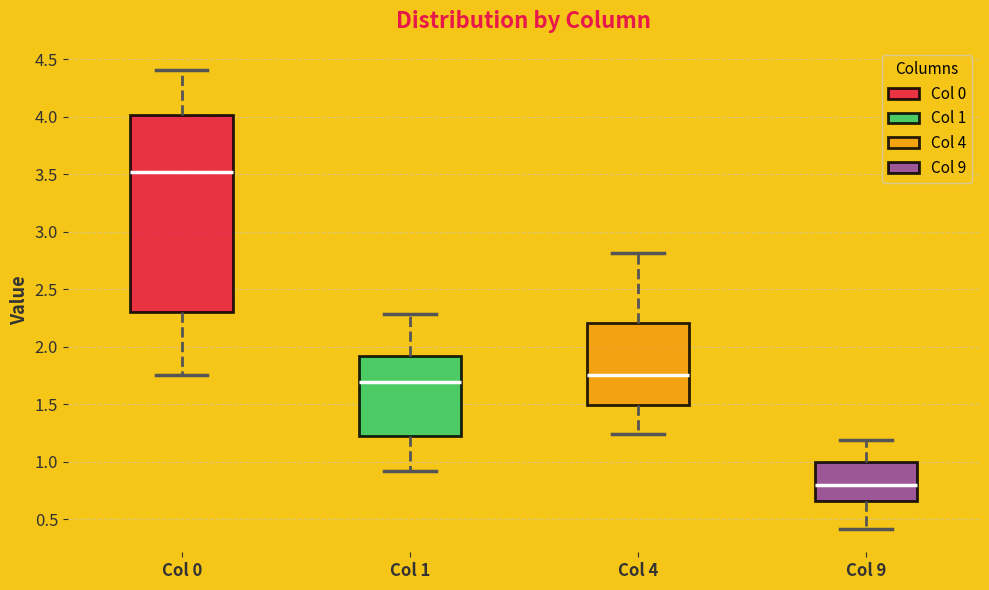

Comparing the boxes themselves (not the whiskers), which one is the tallest?

Col 0